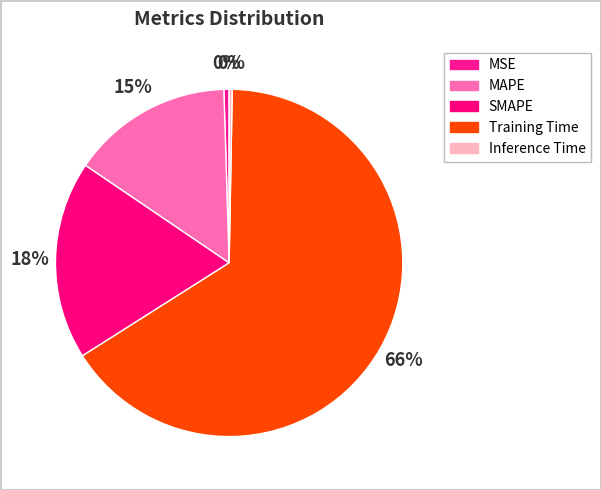

Is there a majority slice in this chart?

Yes